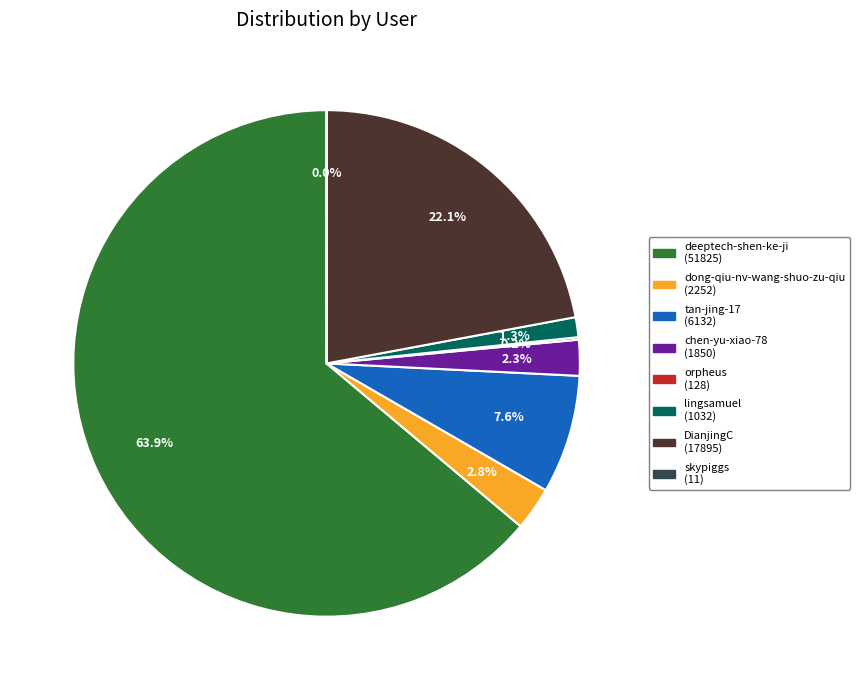

What percentage is the deeptech-shen-ke-ji slice, to the nearest percent?

64%